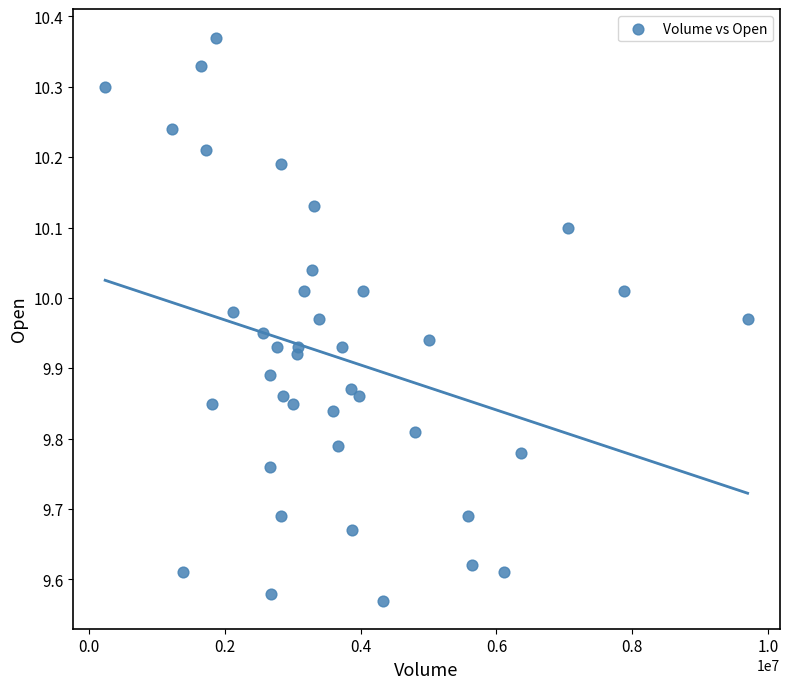

What is the range of Y values (max minus min)?

0.8